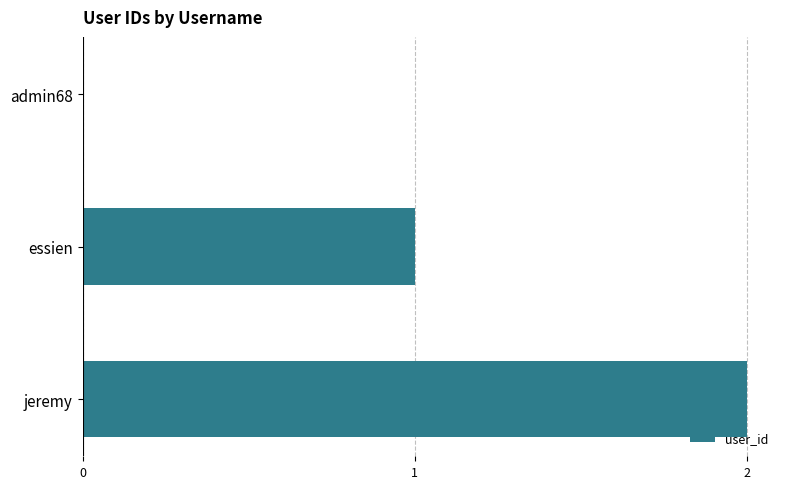

What is the change in value from admin68 to jeremy?

+2